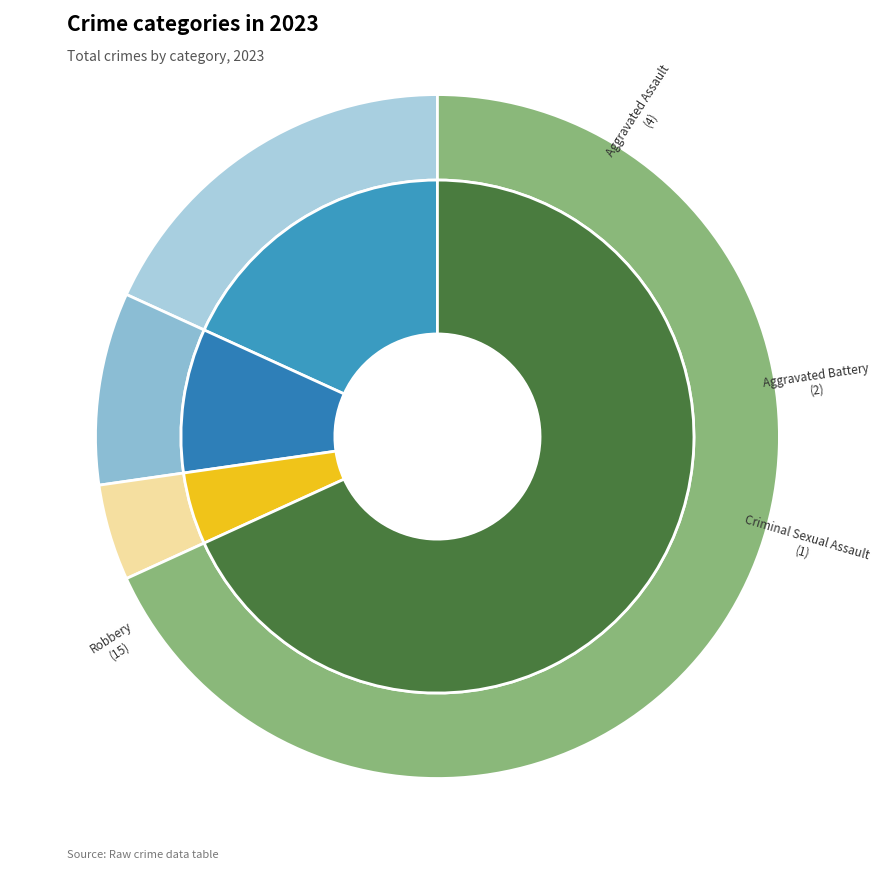

Does any single category account for the majority?

Yes